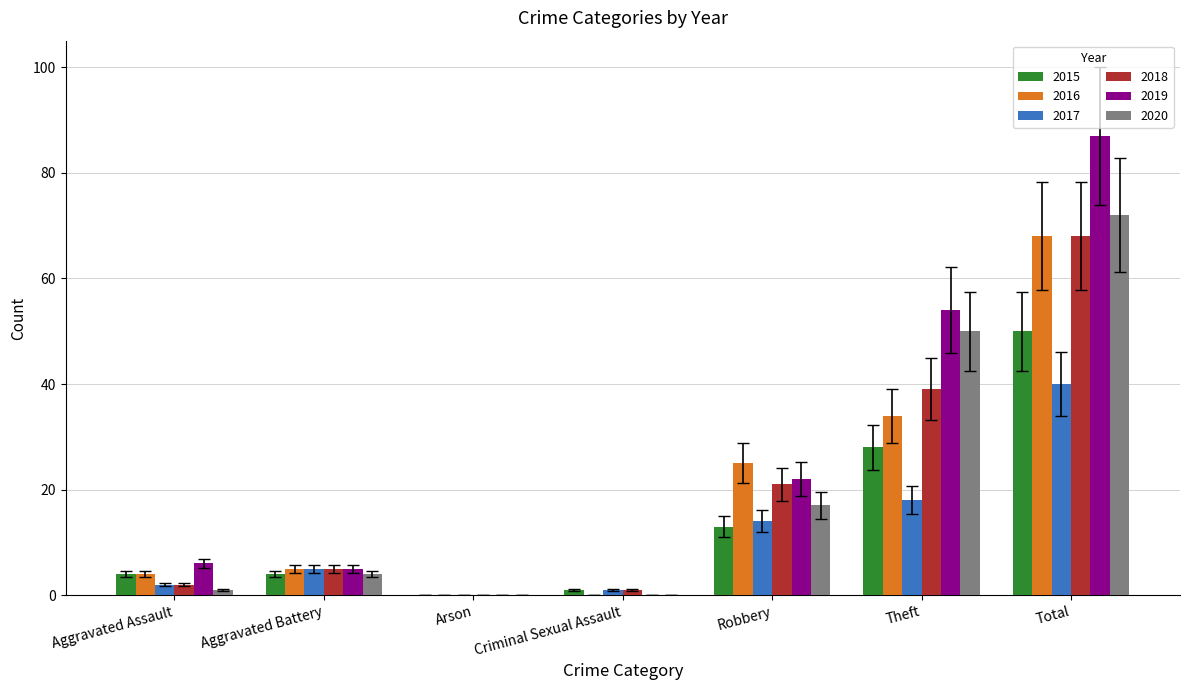

At which label does 2018 reach its peak?

Total